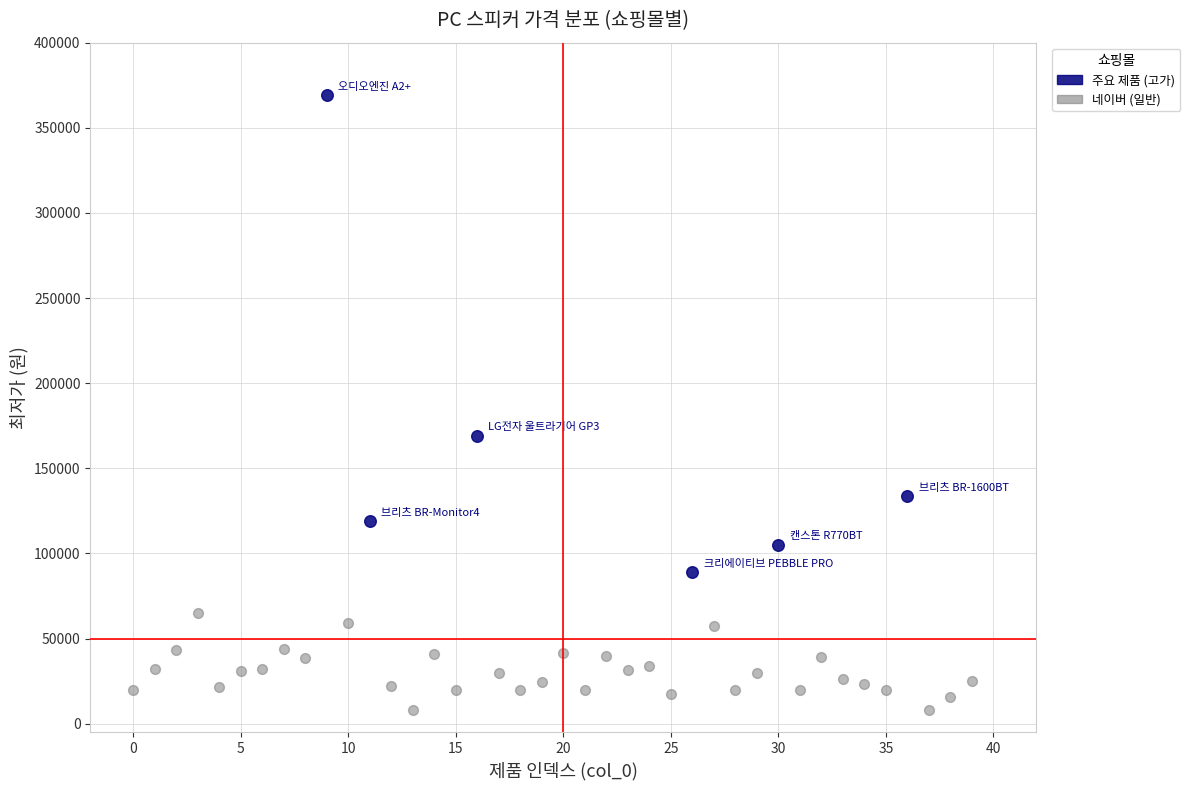

Which series reaches the maximum Y coordinate?

주요 제품 (고가)